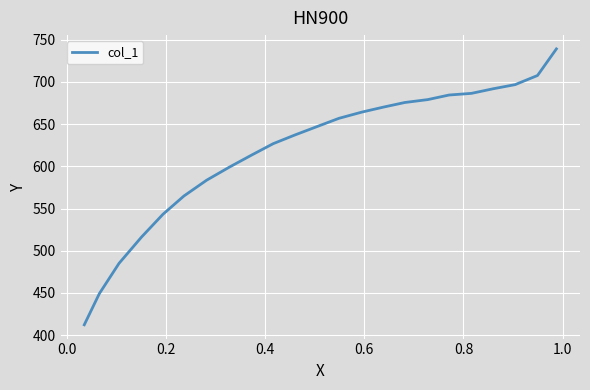

How many data points are less than 647?

11